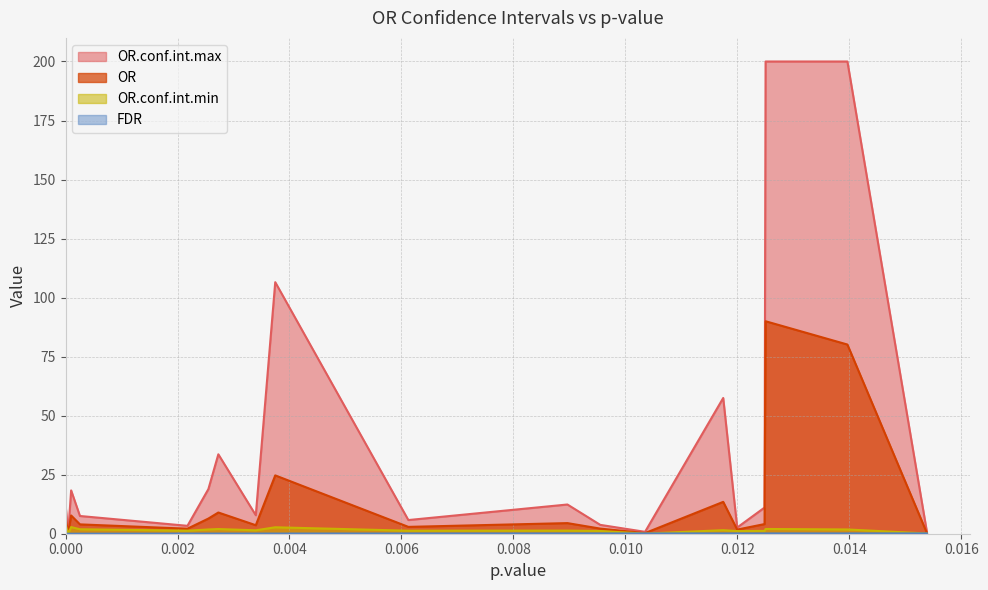

Does the chart display data point markers on the line(s)?

No